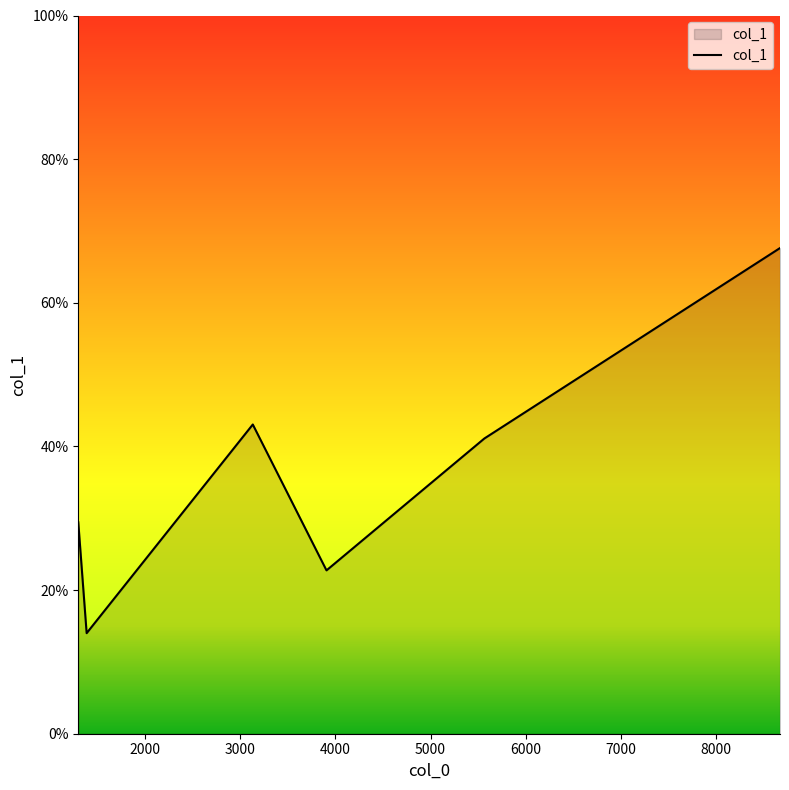

True or false: there are more than 1 points higher than both neighbors.

False